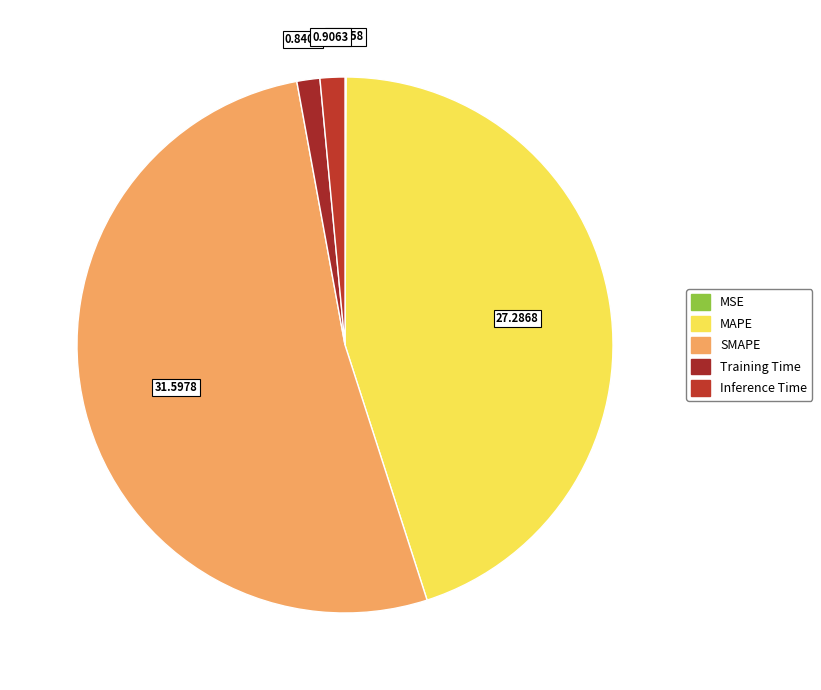

To the nearest percent, what portion does Training Time represent?

1%